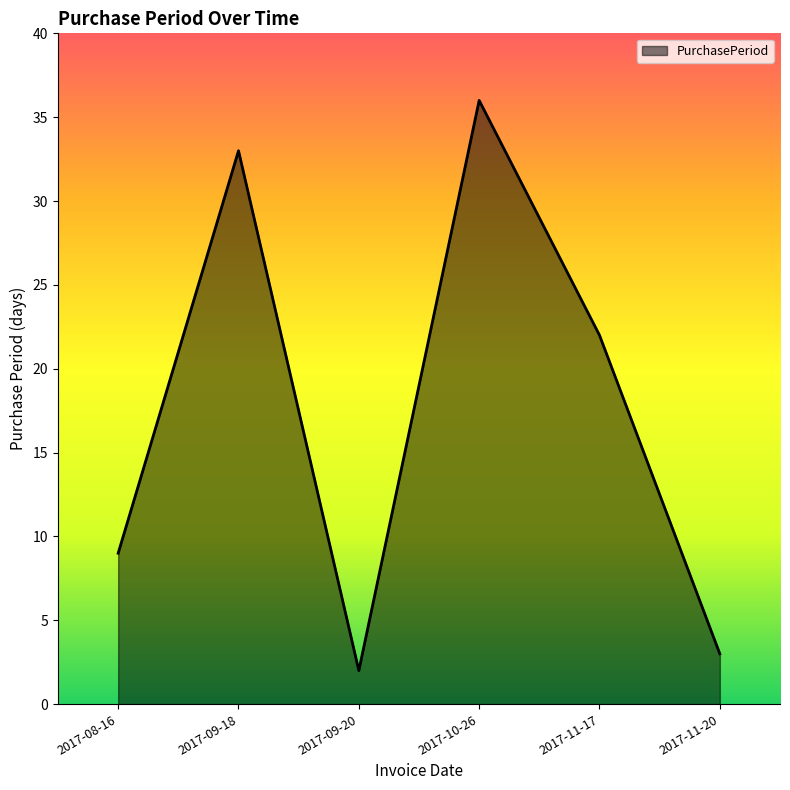

Does the chart display data point markers on the line(s)?

No